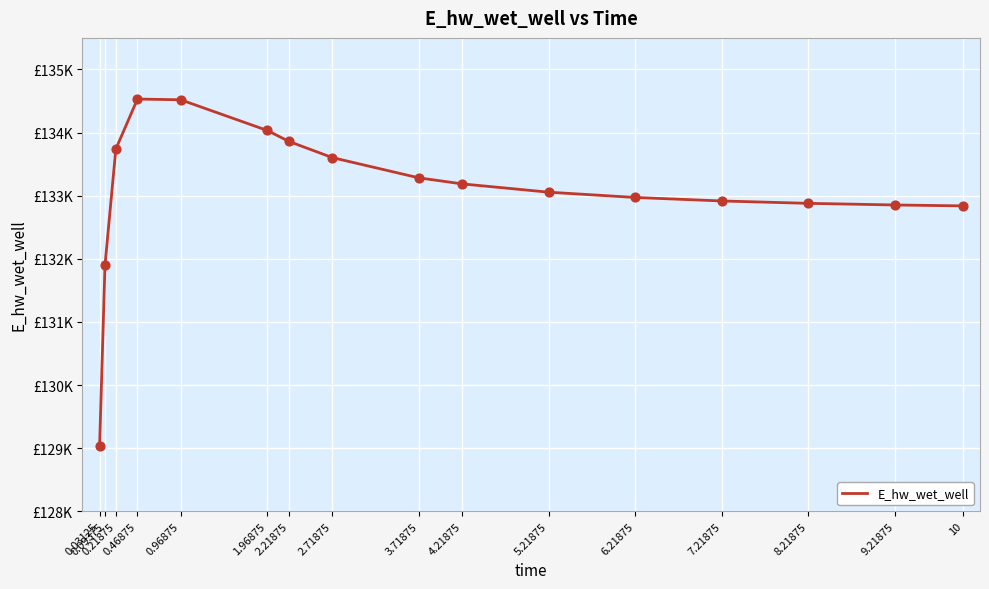

Between 6.21875 and 10, which is larger?

6.21875